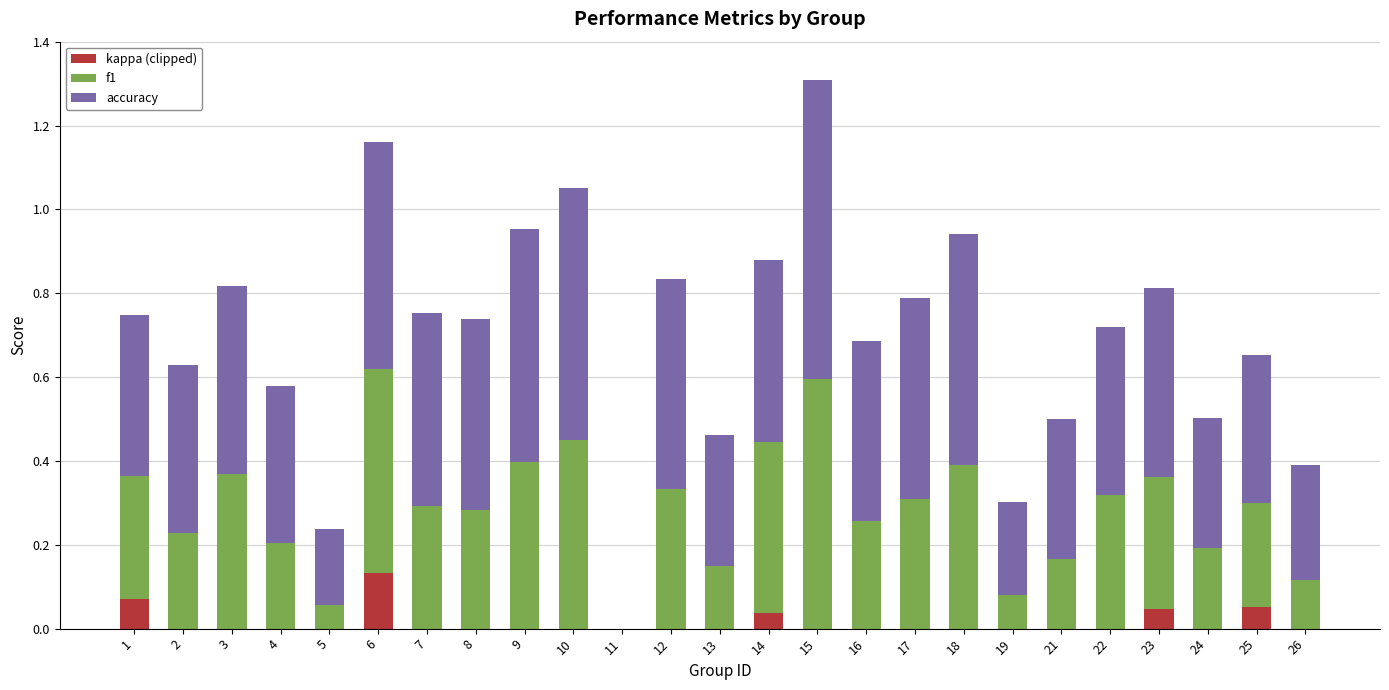

Are the bars grouped side by side (vs. stacked)?

No